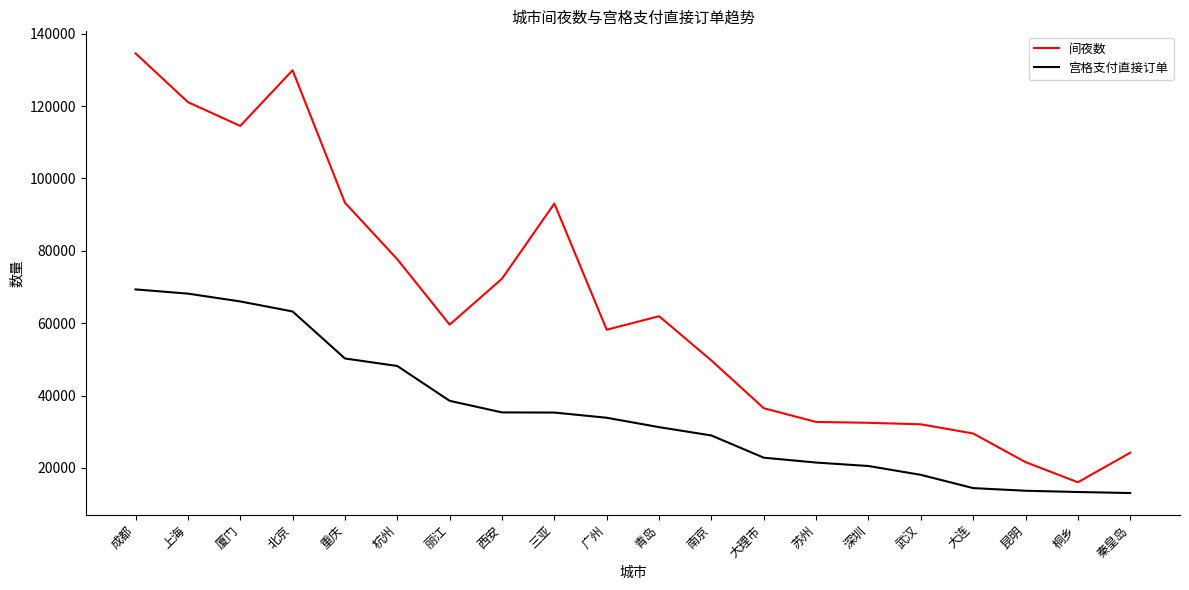

At which label is 宫格支付直接订单 closest to 41213?

丽江